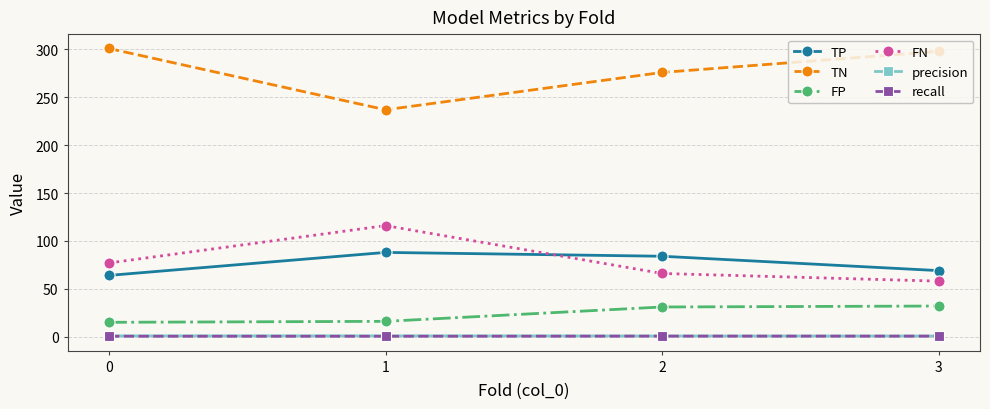

How many data points does each series have?

4